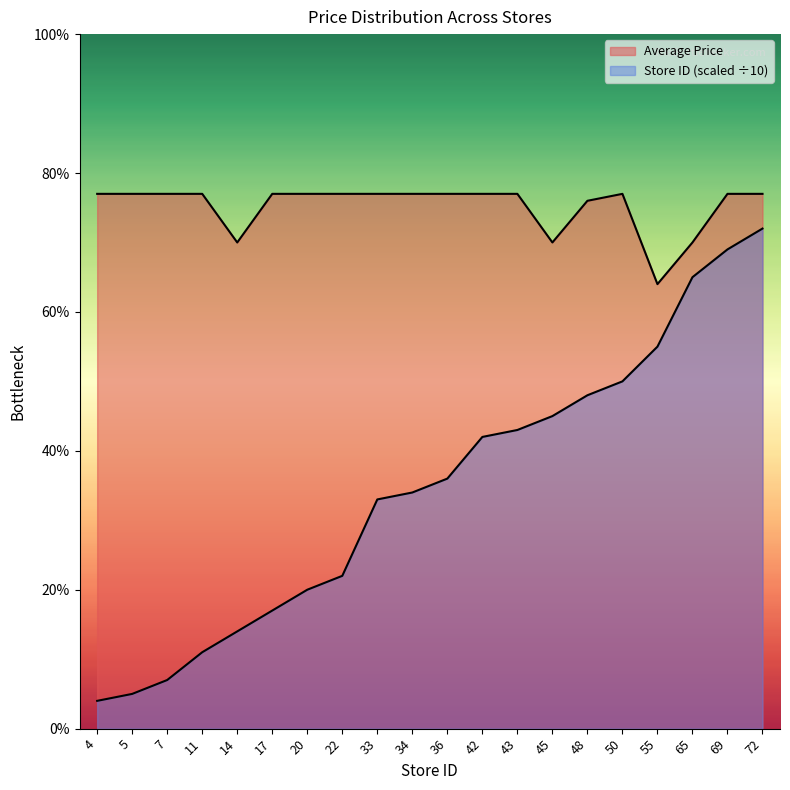

How many interior local valleys does the Average Price series have?

3